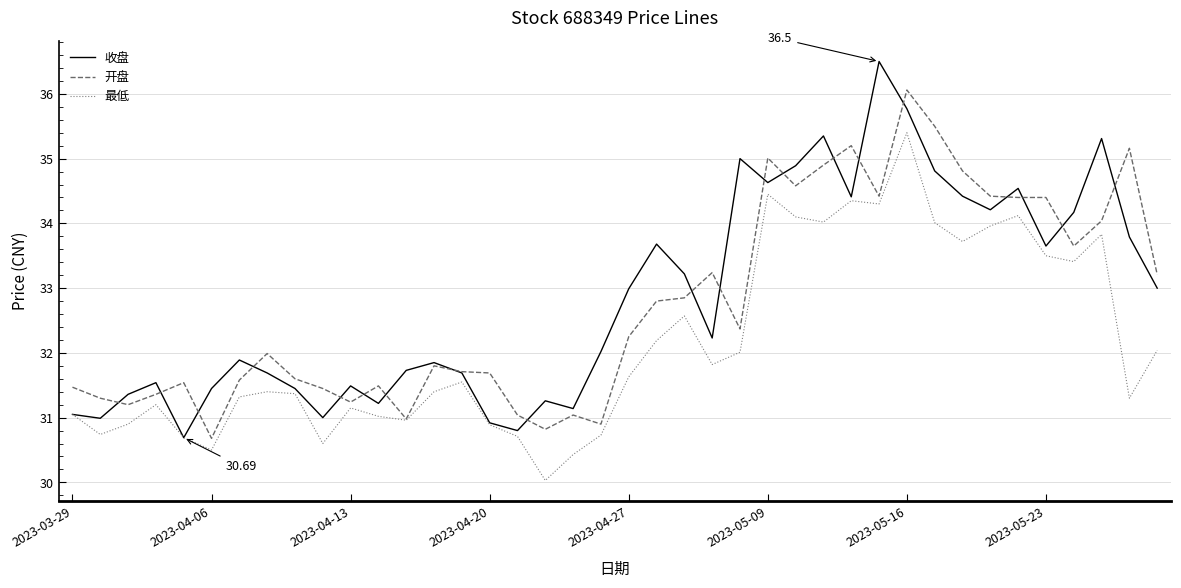

List the series in order of their peak value, highest first.

收盘, 开盘, 最低